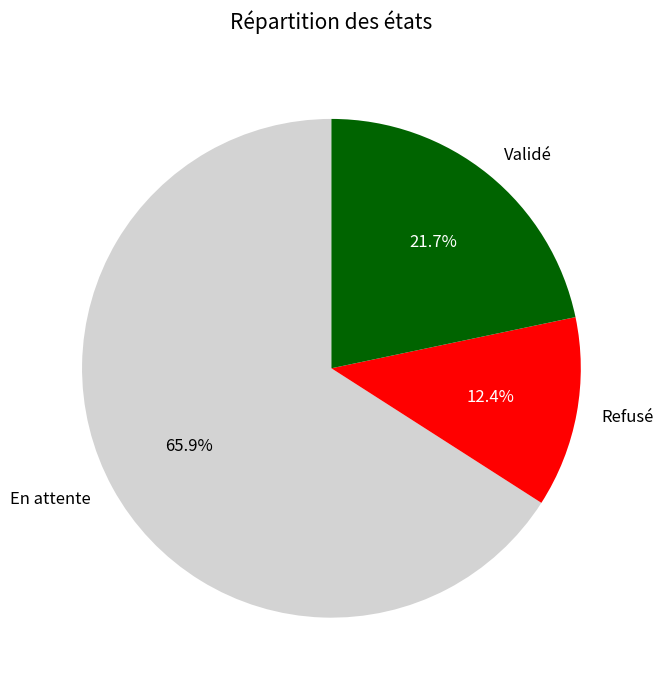

True or false: Validé accounts for 7% of the total.

False